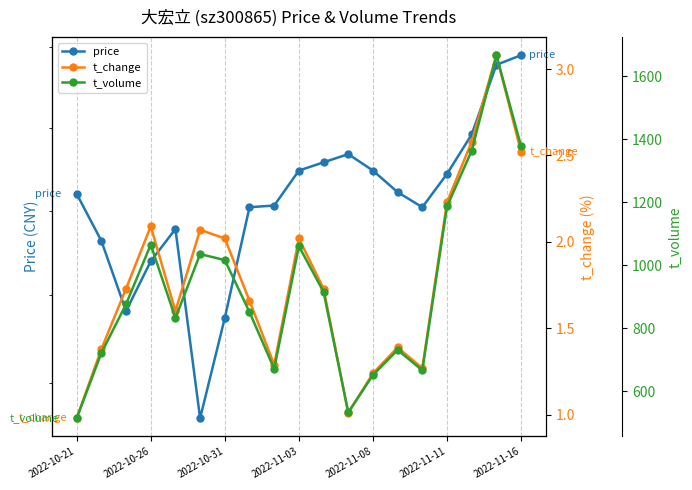

The price series shows 19.2 at 2022-11-03. True or false?

True